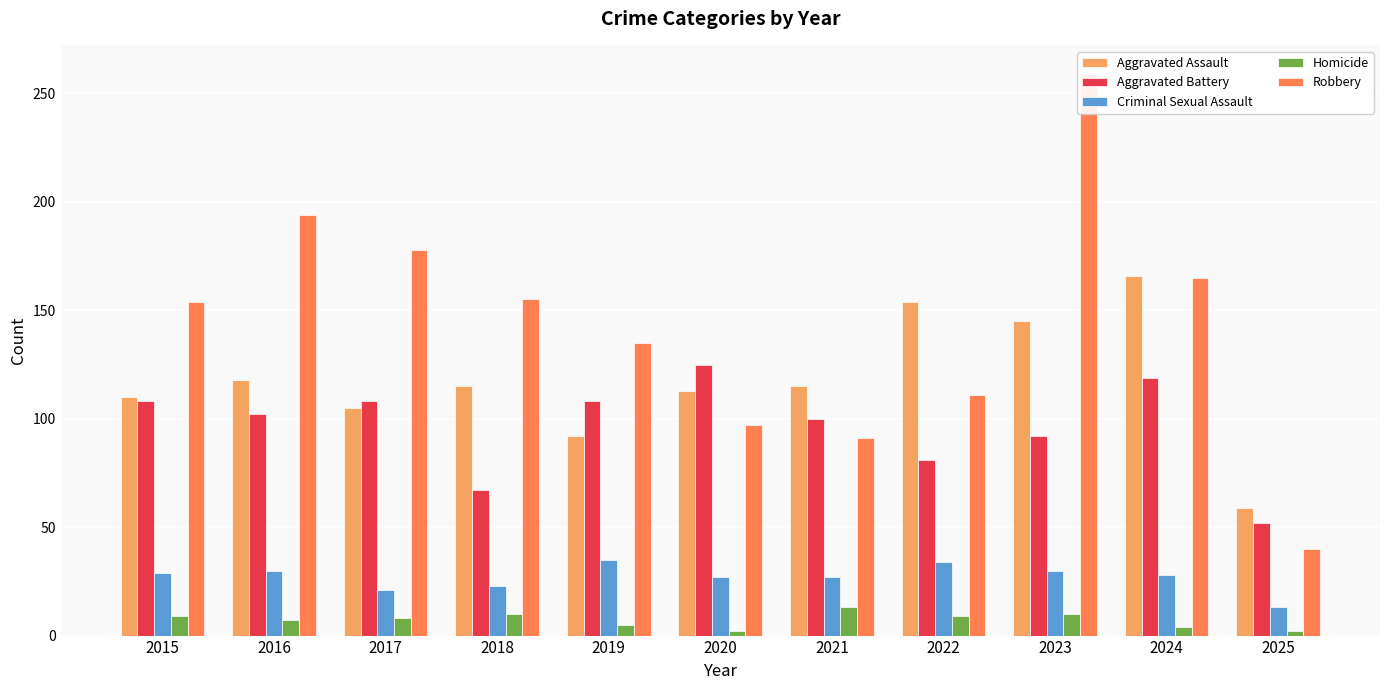

What is the maximum value for Aggravated Battery?

125